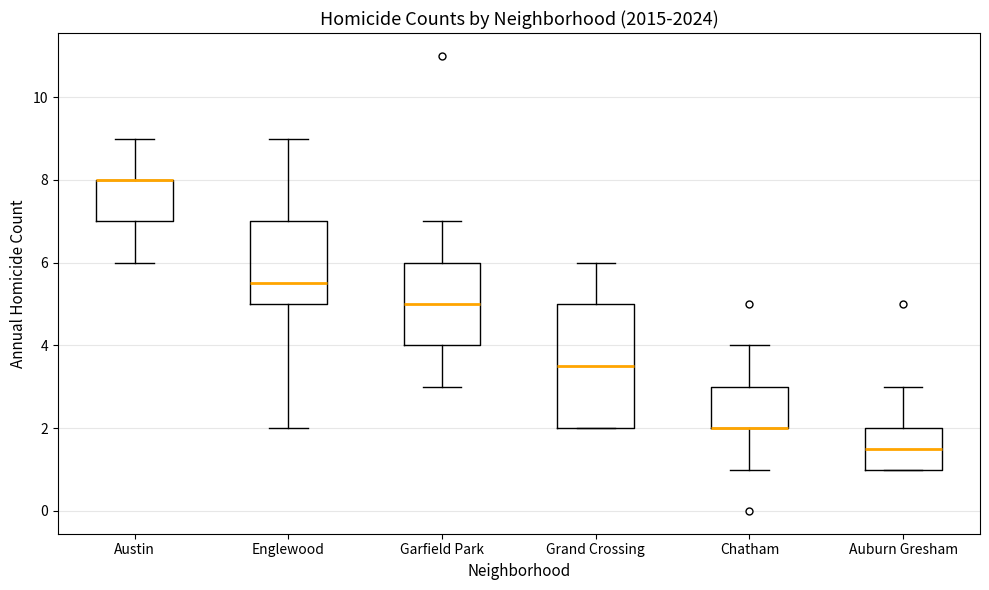

Where does the upper whisker of the box for Chatham end on the y-axis? The values are not printed on the chart, so give them approximately, as read against the axis.

4.0